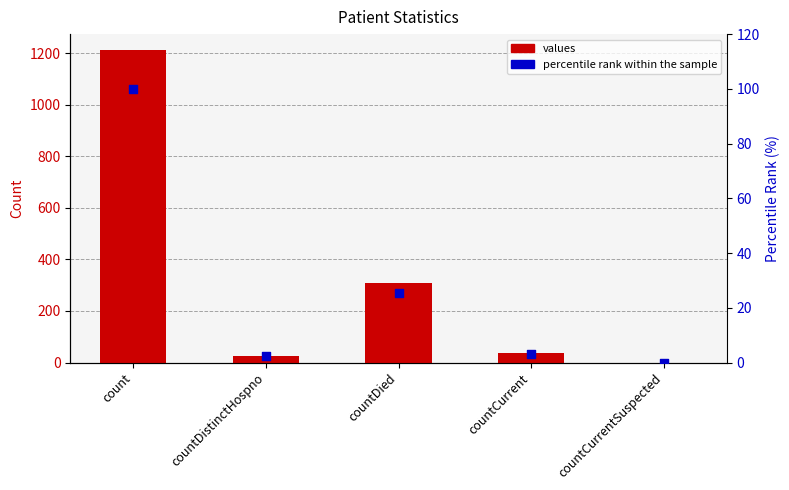

What are all the series names shown in the legend?

values, percentile rank within the sample